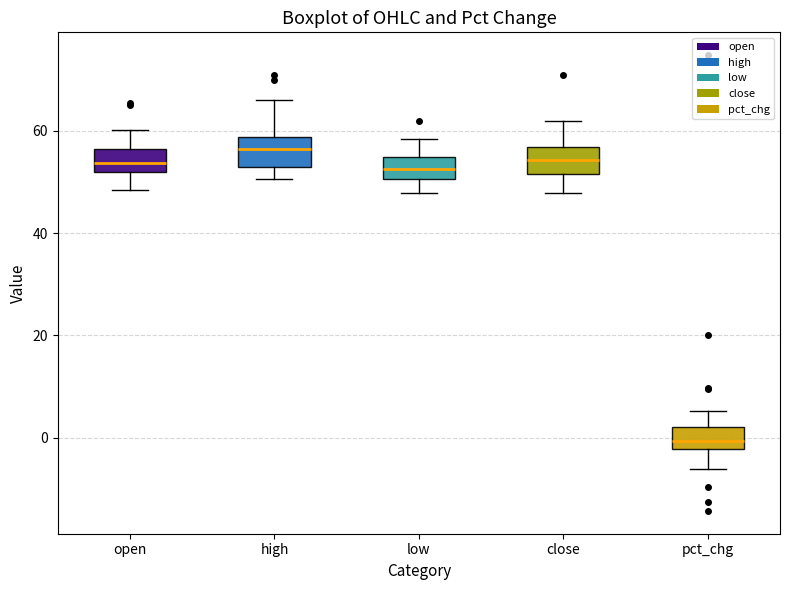

Reading left to right, transcribe this box plot: for each box, give where its median line is, the range the box spans, and where its two whiskers end, as read against the y-axis. The values are not printed on the chart, so give them approximately, as read against the axis.

open: median 54, box 52 to 56, whiskers 48 to 60
high: median 56, box 52 to 58, whiskers 50 to 66
low: median 52, box 50 to 54, whiskers 48 to 58
close: median 54, box 52 to 56, whiskers 48 to 62
pct_chg: median 0, box -2 to 2, whiskers -6 to 6